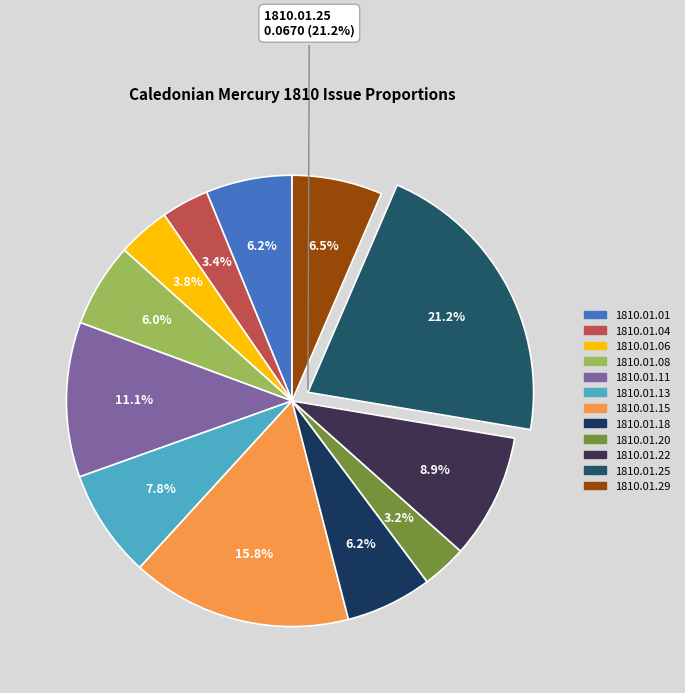

The 1810.01.29 slice represents 1% of the pie. True or false?

False